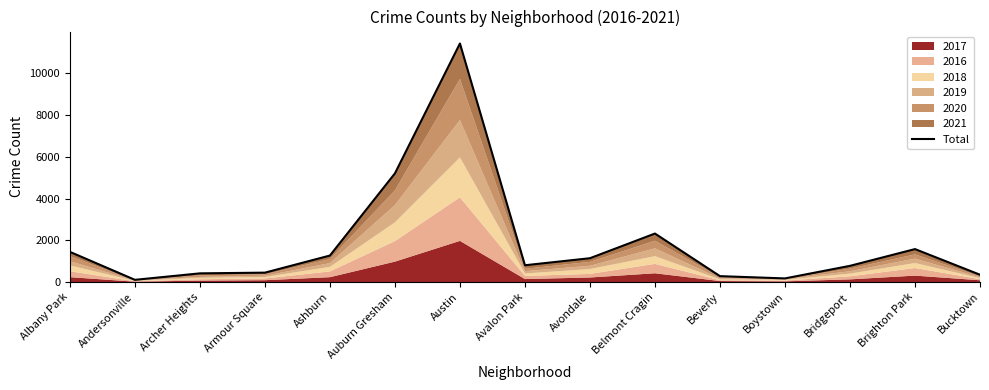

What is the change in value from Austin to Bridgeport?

-10648